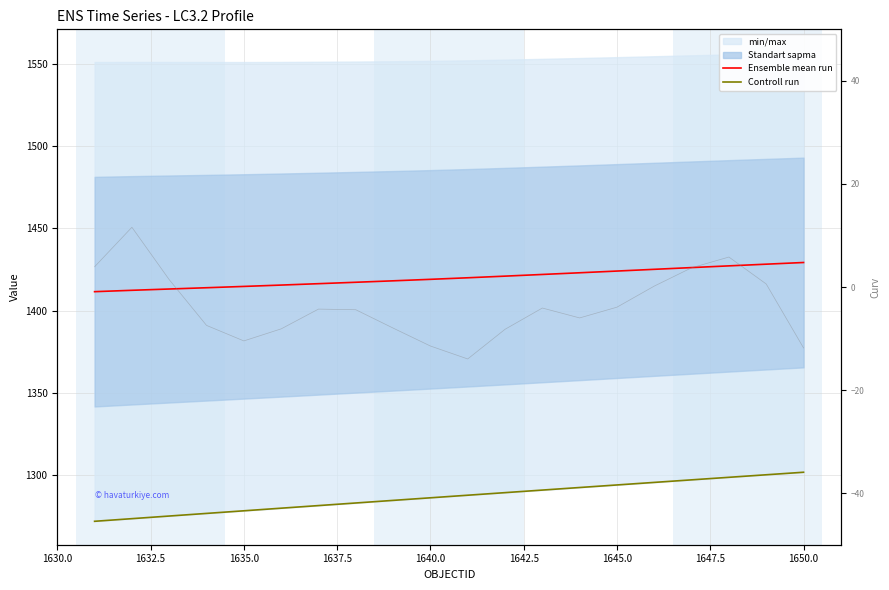

What is the average value of the Curv series?

-3.7